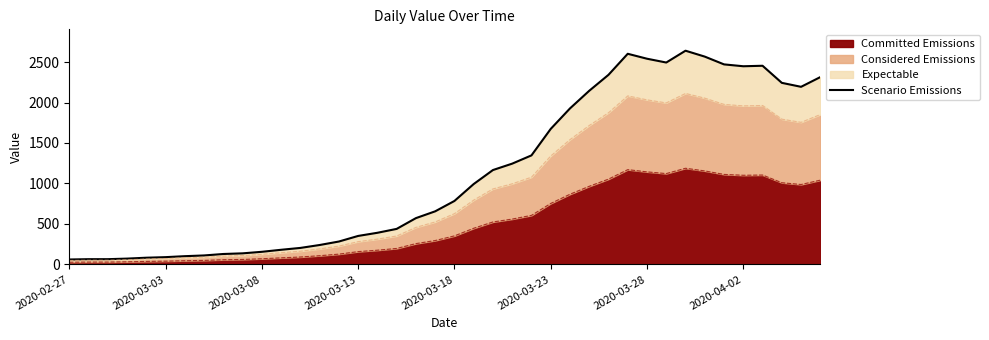

What is the maximum value for Committed Emissions?

1188.0